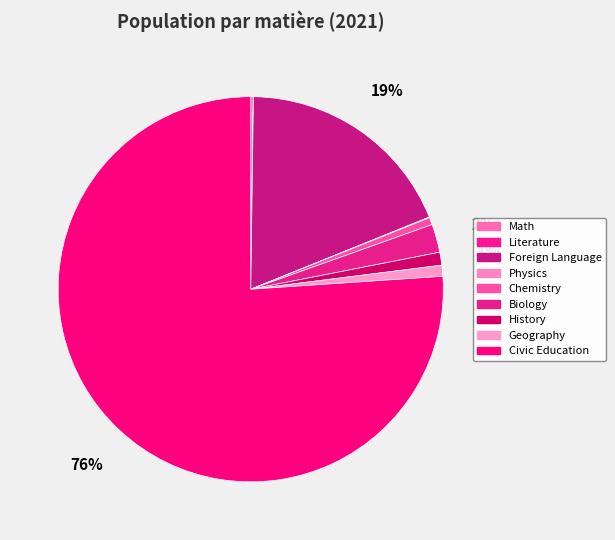

How many segments does this pie chart have?

9